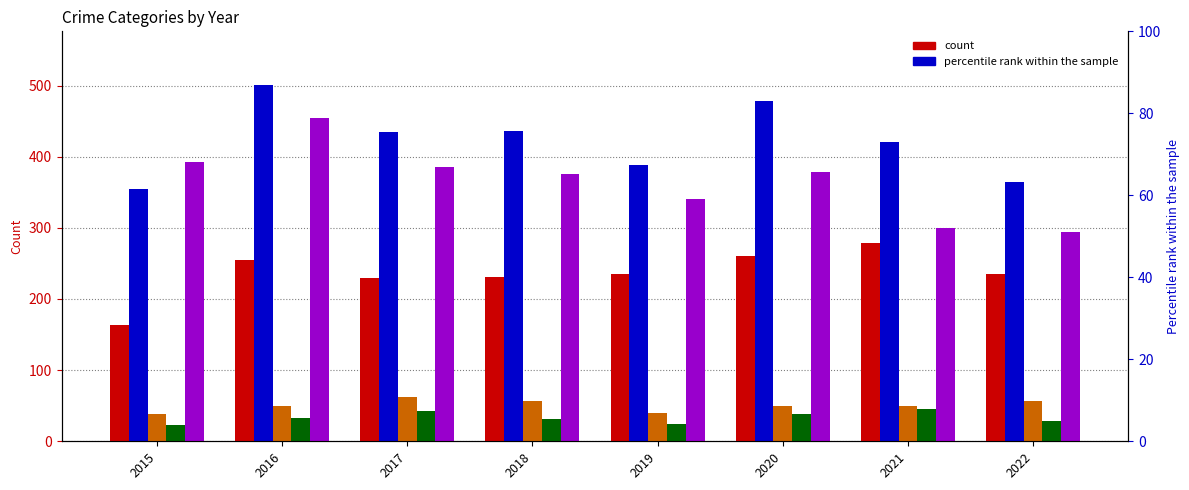

What is the value of the Aggravated Battery bar at the 1st from the left?

354